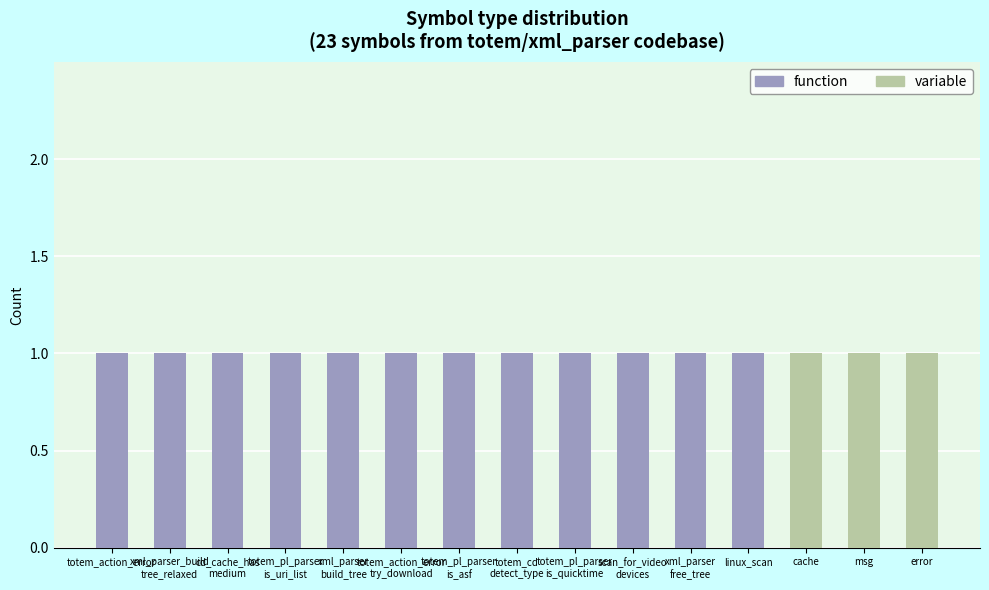

What is the sum of all variable values?

3